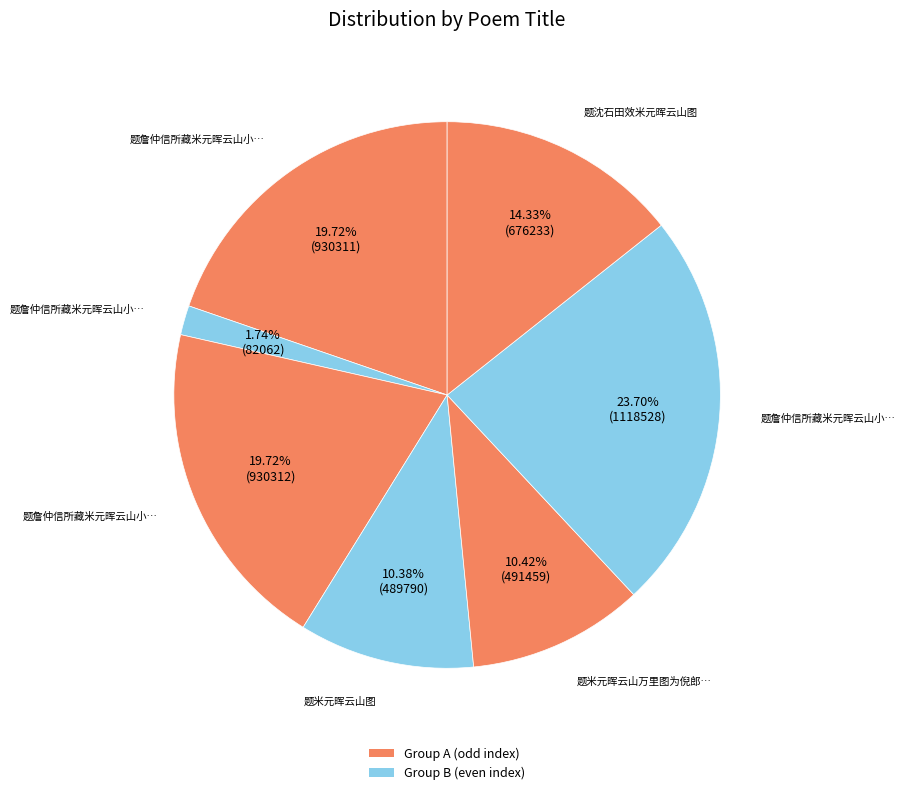

Count the number of slices in the pie.

7